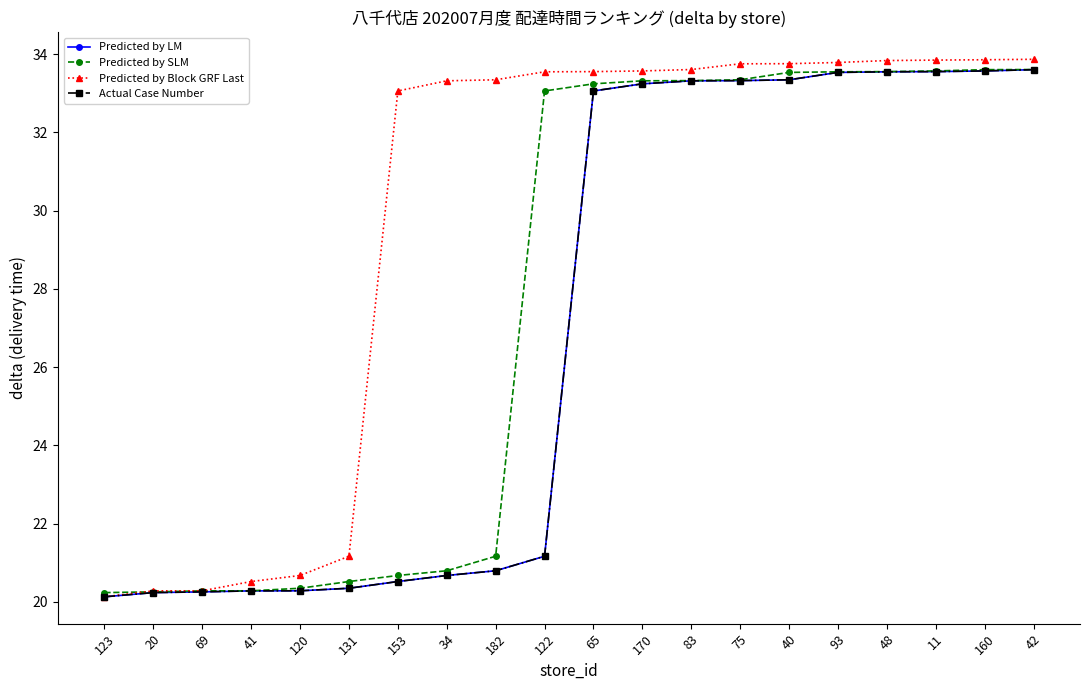

What is the minimum value shown in the chart?

20.1